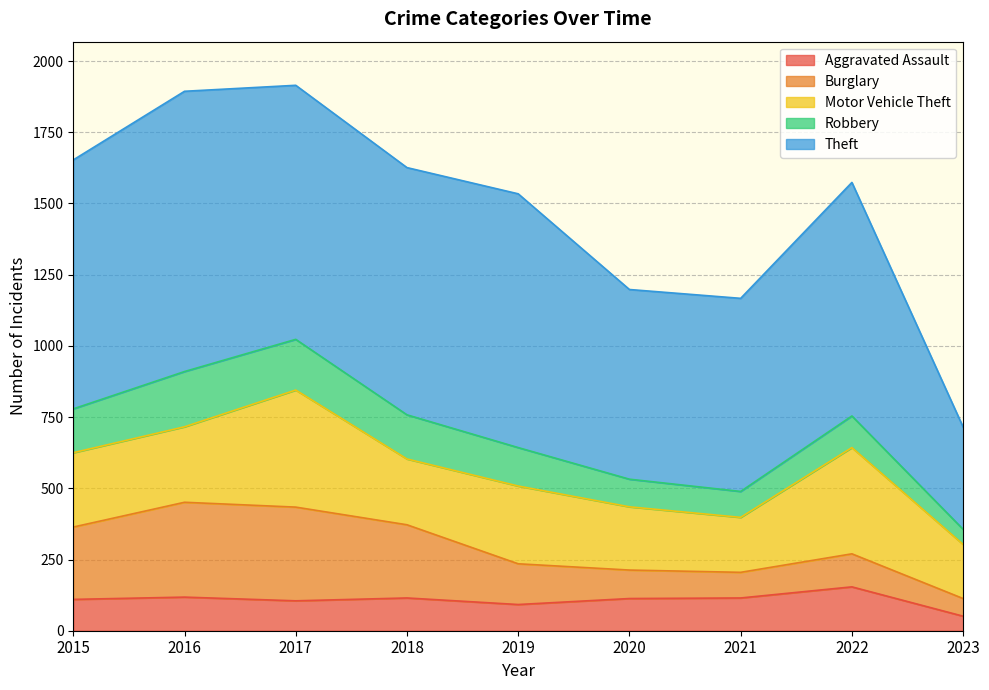

The value of Robbery at 2020 is 49. True or false?

False